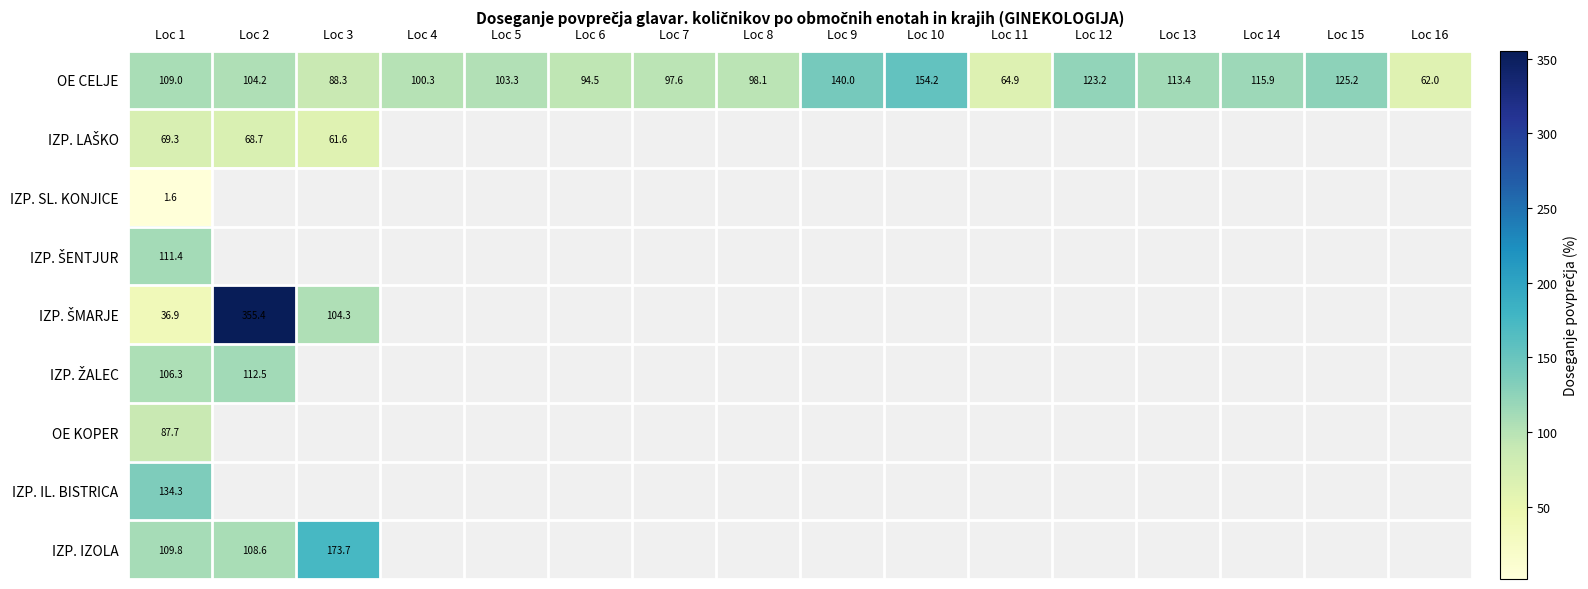

At which label is OE CELJE closest to 108?

Loc 1